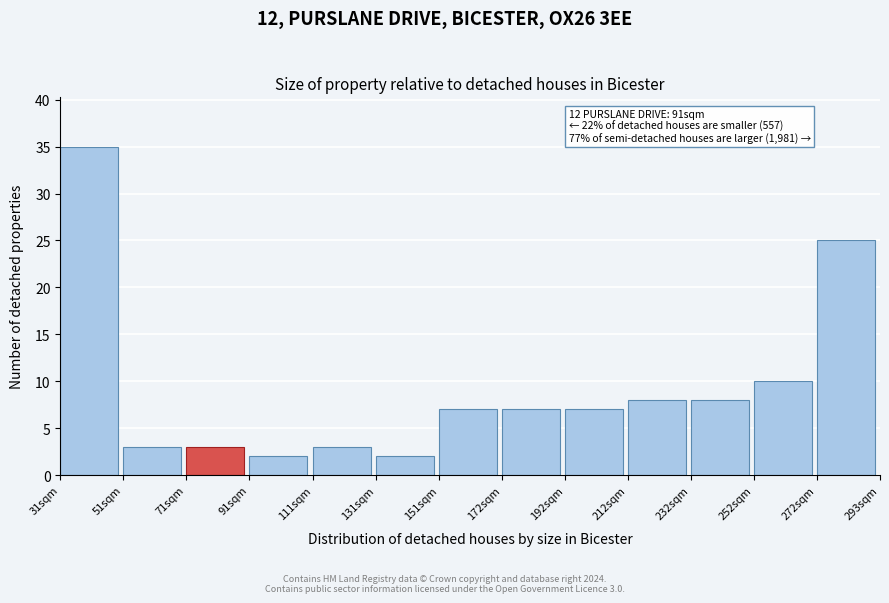

Over which range of the x-axis is the bar tallest?

30 to 50